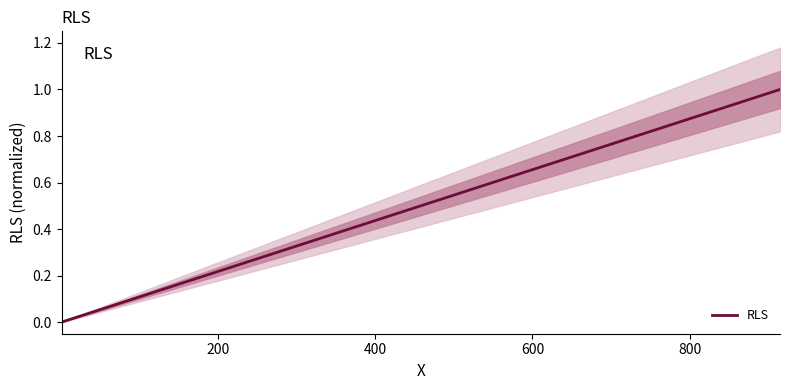

What is the maximum value for RLS?

1.0